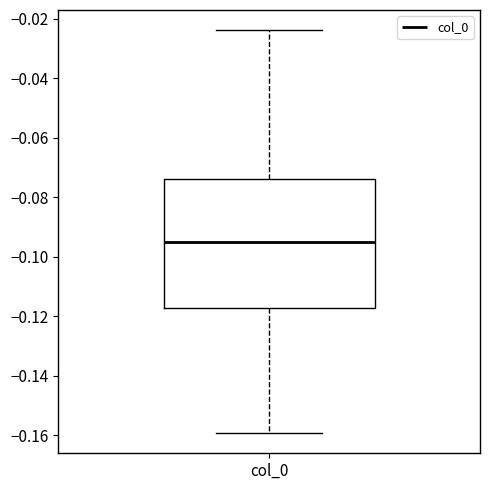

Transcribe this box plot: give where the median line is, the range the box spans, and where the two whiskers end, as read against the y-axis. The values are not printed on the chart, so give them approximately, as read against the axis.

median -0.094, box -0.118 to -0.074, whiskers -0.160 to -0.024